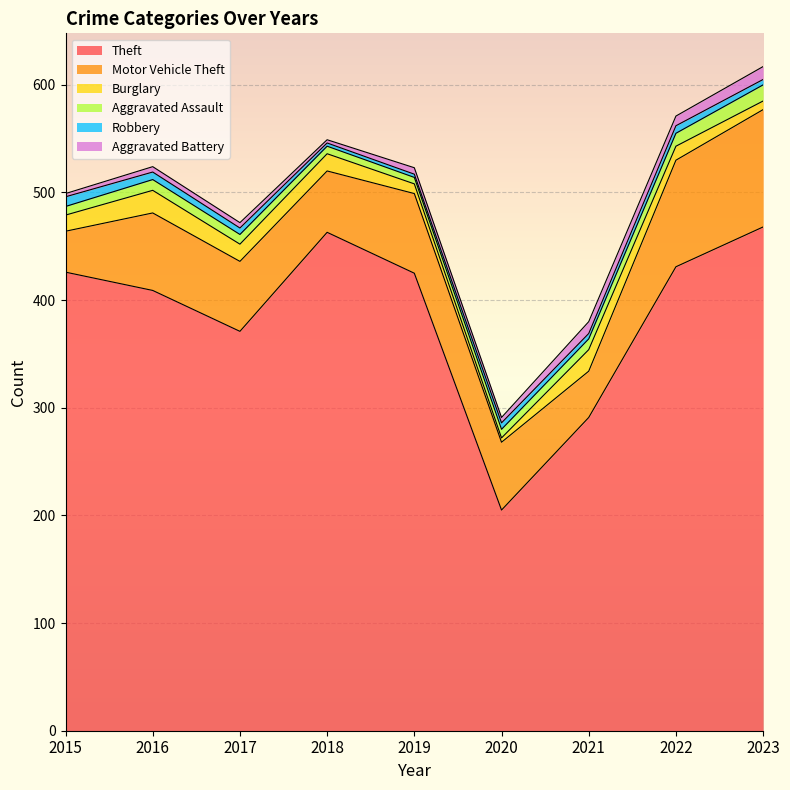

True or false: Aggravated Assault and Theft intersect in this chart.

False